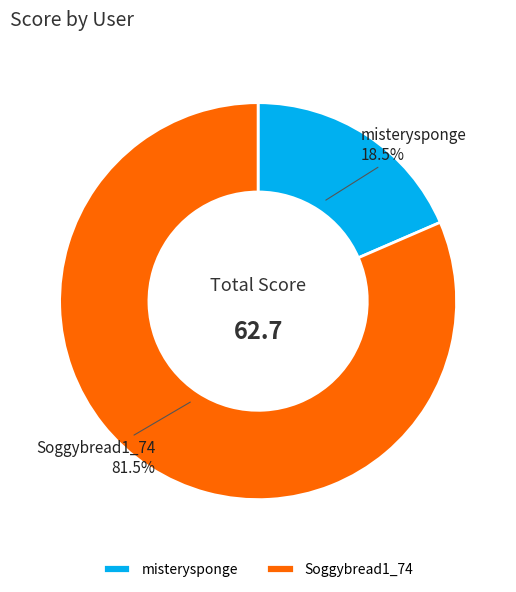

Between Soggybread1_74 and misterysponge, which is larger?

Soggybread1_74